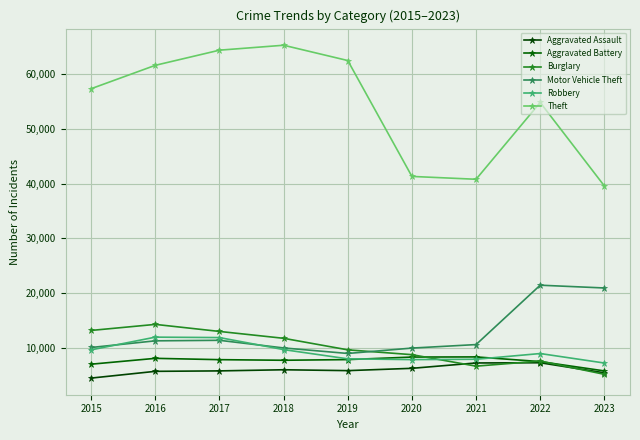

Where is Burglary nearest to the value 9728?

2019